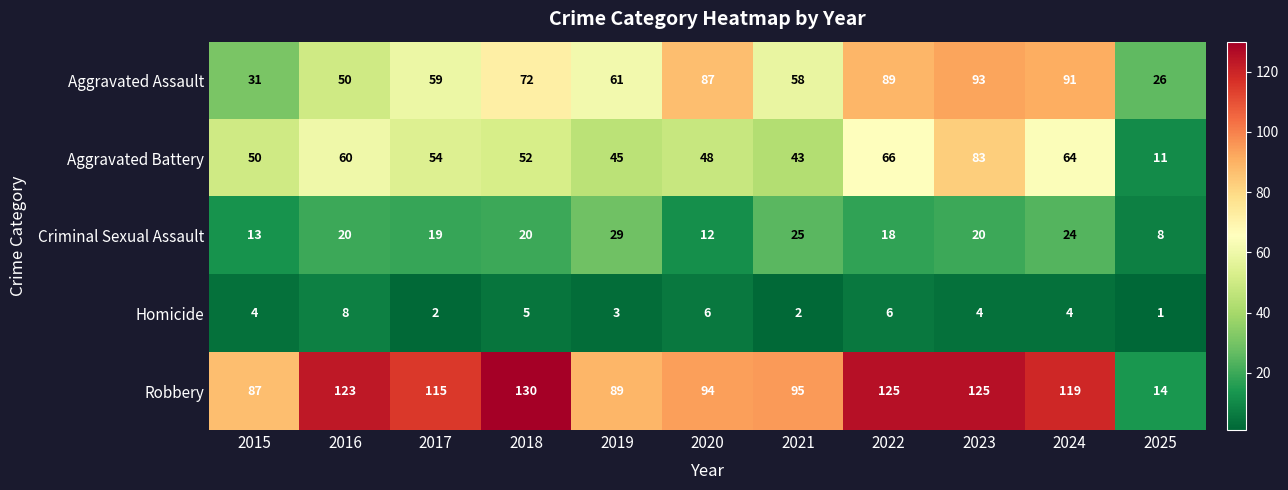

Which series has the widest spread of values?

Robbery